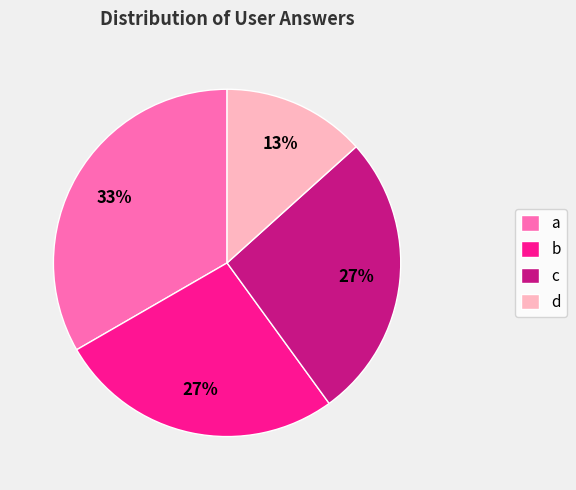

What is the smallest slice in the pie chart?

d